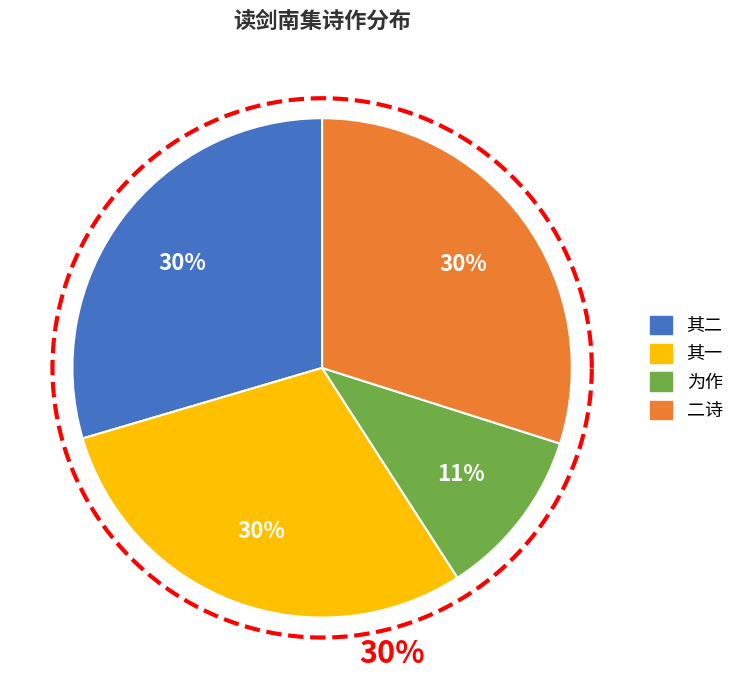

To the nearest percent, what is the average slice percentage?

25%